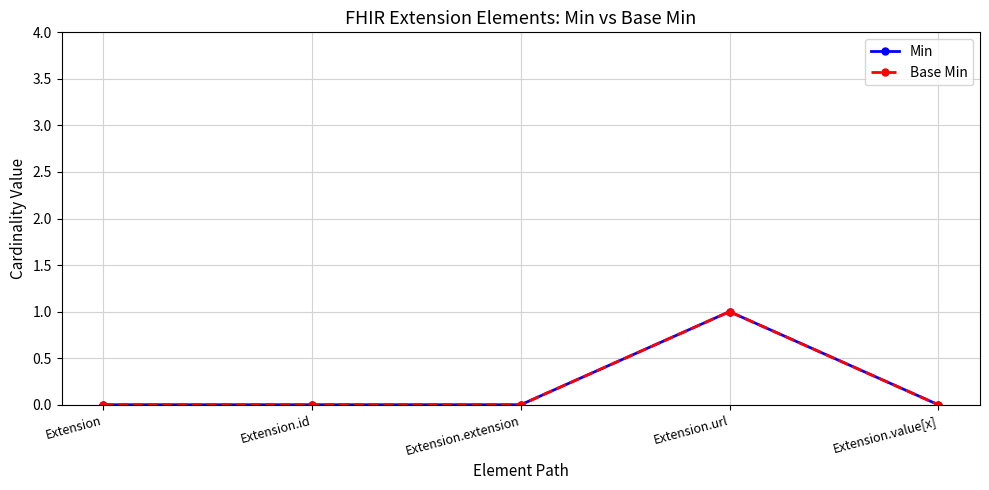

Does the chart have visible grid lines?

Yes